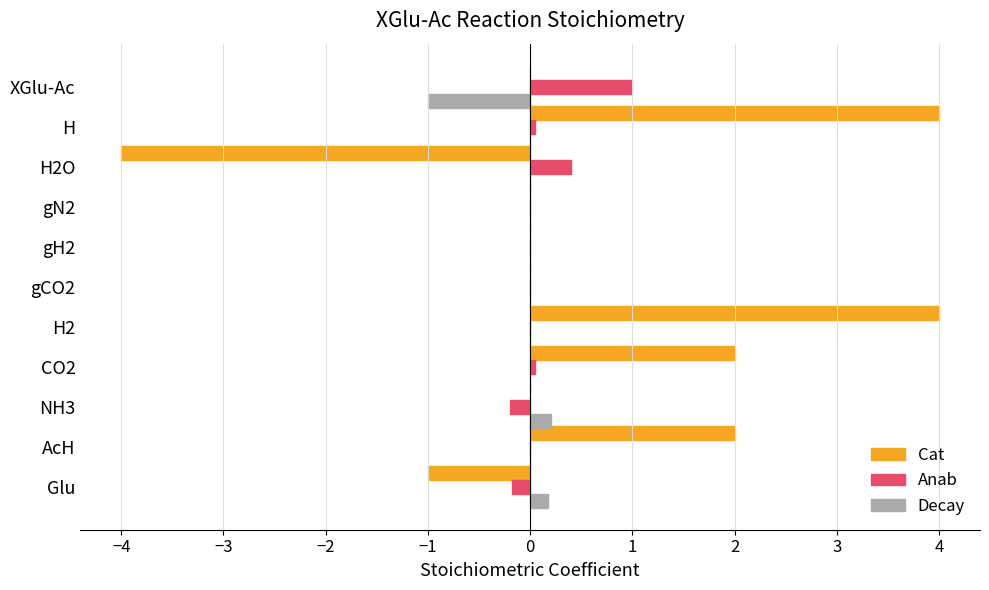

What is the sum of all Anab values?

1.1